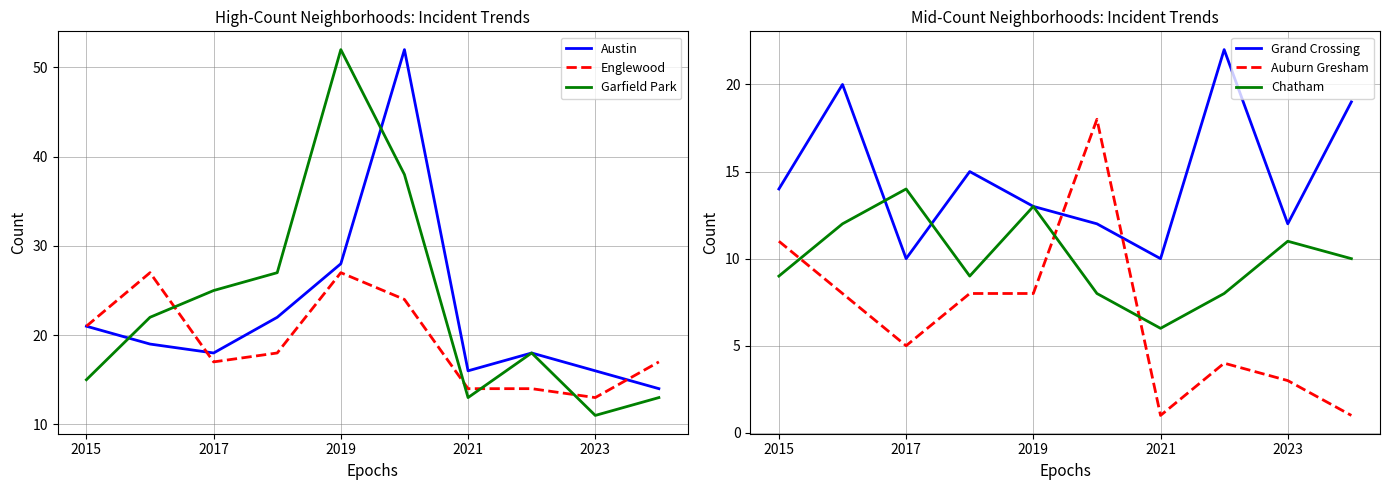

Which series ends up on top after the final intersection of Garfield Park and Englewood?

Englewood